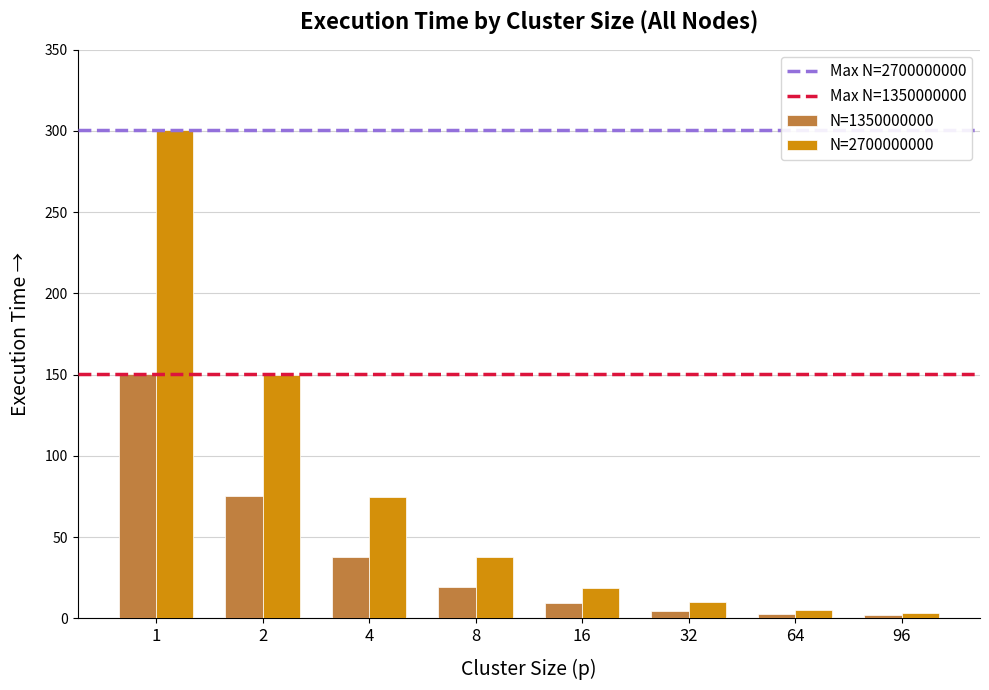

List the series in order of their overall mean, highest first.

N=2700000000, N=1350000000